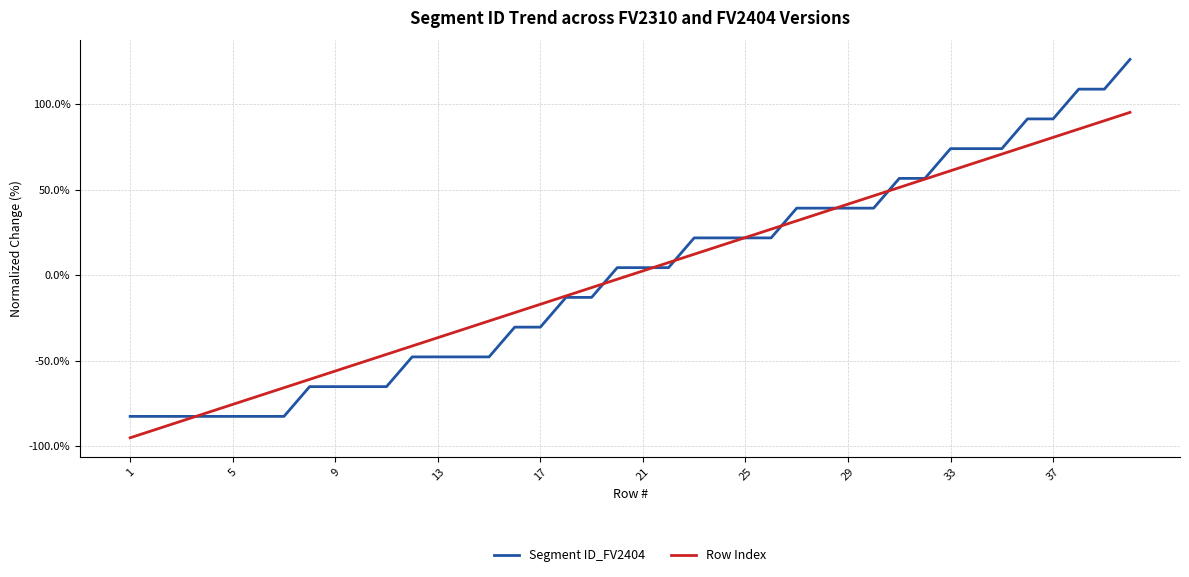

Which series has the largest range (max minus min)?

Segment ID_FV2404